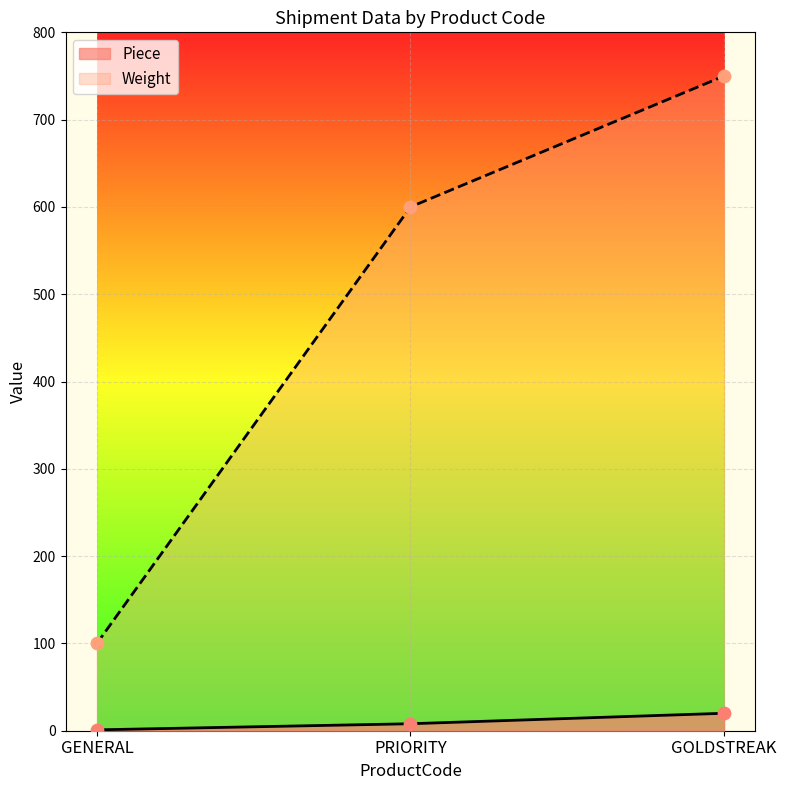

Which series reaches the maximum Y coordinate?

Weight